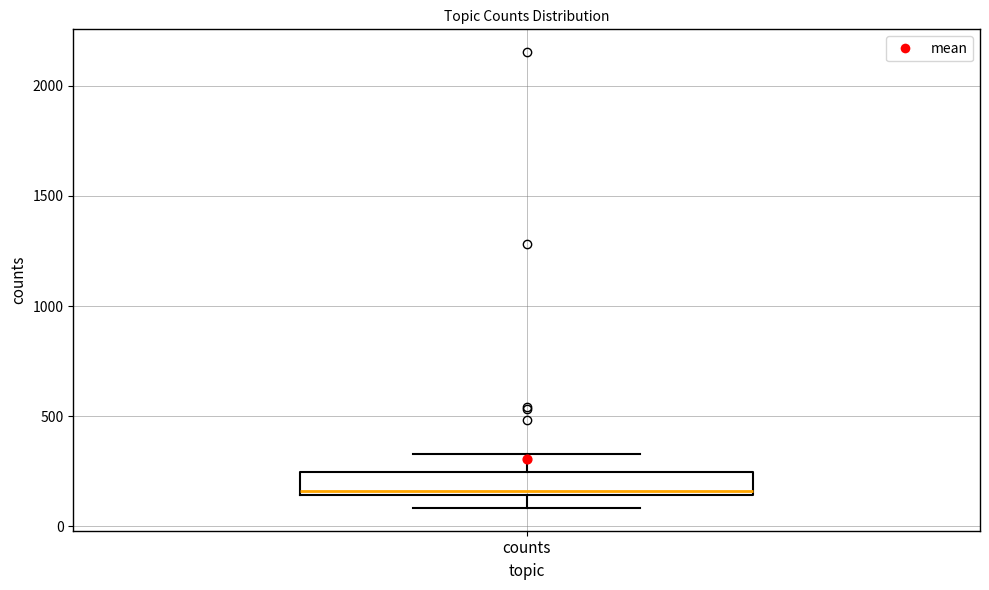

Where is the upper edge of the box for counts on the y-axis? The values are not printed on the chart, so give them approximately, as read against the axis.

250